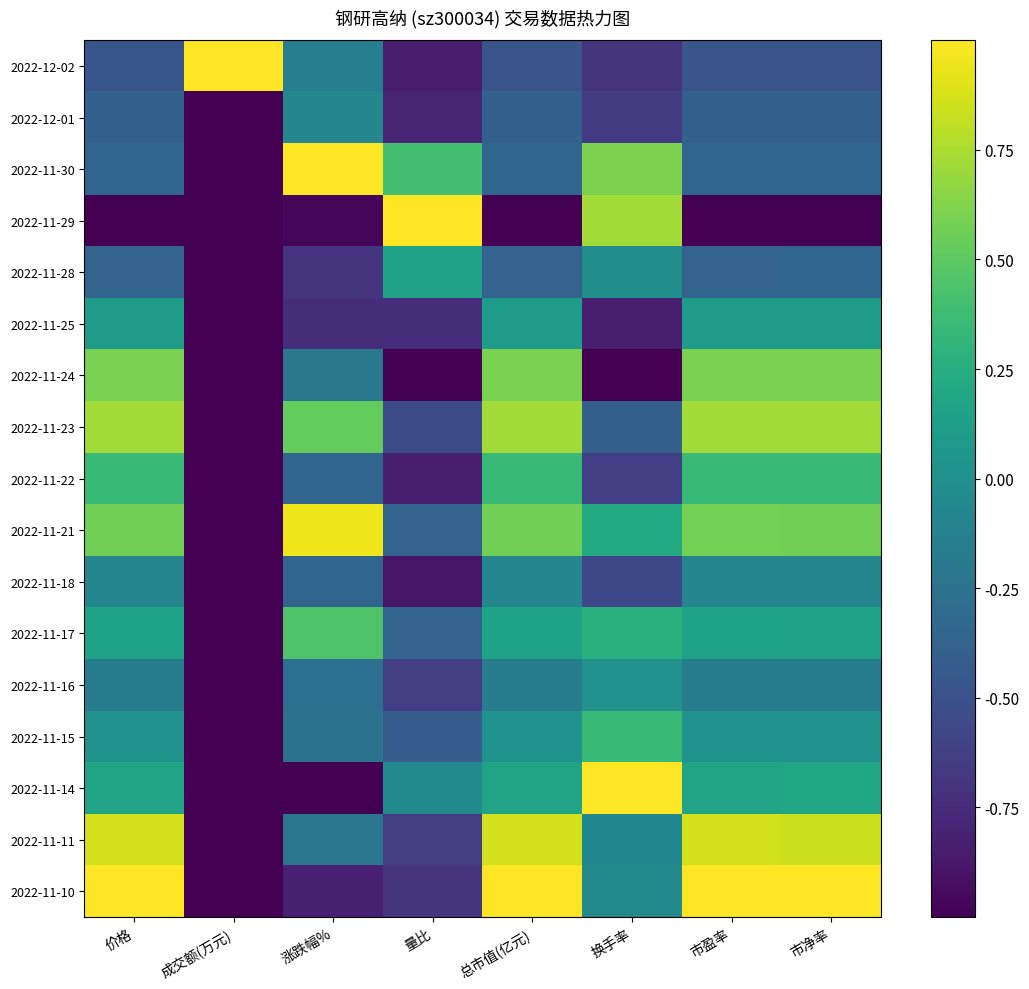

Reading left to right, what are all the values shown in this chart?

2022-12-02: 价格=-0.5	成交额(万元)=1.0	涨跌幅%=-0.1	量比=-0.9	总市值(亿元)=-0.5	换手率=-0.7	市盈率=-0.5	市净率=-0.5
2022-12-01: 价格=-0.4	成交额(万元)=-1.0	涨跌幅%=-0.1	量比=-0.8	总市值(亿元)=-0.4	换手率=-0.7	市盈率=-0.4	市净率=-0.4
2022-11-30: 价格=-0.3	成交额(万元)=-1.0	涨跌幅%=1.0	量比=0.4	总市值(亿元)=-0.3	换手率=0.6	市盈率=-0.3	市净率=-0.4
2022-11-29: 价格=-1.0	成交额(万元)=-1.0	涨跌幅%=-1.0	量比=1.0	总市值(亿元)=-1.0	换手率=0.7	市盈率=-1.0	市净率=-1.0
2022-11-28: 价格=-0.4	成交额(万元)=-1.0	涨跌幅%=-0.7	量比=0.2	总市值(亿元)=-0.4	换手率=-0.0	市盈率=-0.4	市净率=-0.4
2022-11-25: 价格=0.1	成交额(万元)=-1.0	涨跌幅%=-0.7	量比=-0.7	总市值(亿元)=0.1	换手率=-0.8	市盈率=0.1	市净率=0.1
2022-11-24: 价格=0.6	成交额(万元)=-1.0	涨跌幅%=-0.2	量比=-1.0	总市值(亿元)=0.6	换手率=-1.0	市盈率=0.6	市净率=0.6
2022-11-23: 价格=0.7	成交额(万元)=-1.0	涨跌幅%=0.5	量比=-0.6	总市值(亿元)=0.7	换手率=-0.4	市盈率=0.7	市净率=0.7
2022-11-22: 价格=0.3	成交额(万元)=-1.0	涨跌幅%=-0.3	量比=-0.8	总市值(亿元)=0.3	换手率=-0.6	市盈率=0.3	市净率=0.3
2022-11-21: 价格=0.6	成交额(万元)=-1.0	涨跌幅%=0.9	量比=-0.4	总市值(亿元)=0.6	换手率=0.2	市盈率=0.6	市净率=0.6
2022-11-18: 价格=-0.1	成交额(万元)=-1.0	涨跌幅%=-0.4	量比=-0.9	总市值(亿元)=-0.1	换手率=-0.6	市盈率=-0.1	市净率=-0.1
2022-11-17: 价格=0.2	成交额(万元)=-1.0	涨跌幅%=0.4	量比=-0.4	总市值(亿元)=0.2	换手率=0.3	市盈率=0.2	市净率=0.1
2022-11-16: 价格=-0.2	成交额(万元)=-1.0	涨跌幅%=-0.3	量比=-0.6	总市值(亿元)=-0.2	换手率=0.0	市盈率=-0.2	市净率=-0.2
2022-11-15: 价格=0.0	成交额(万元)=-1.0	涨跌幅%=-0.2	量比=-0.4	总市值(亿元)=0.0	换手率=0.3	市盈率=0.0	市净率=0.0
2022-11-14: 价格=0.2	成交额(万元)=-1.0	涨跌幅%=-1.0	量比=-0.1	总市值(亿元)=0.2	换手率=1.0	市盈率=0.2	市净率=0.2
2022-11-11: 价格=0.9	成交额(万元)=-1.0	涨跌幅%=-0.2	量比=-0.6	总市值(亿元)=0.9	换手率=-0.1	市盈率=0.9	市净率=0.8
2022-11-10: 价格=1.0	成交额(万元)=-1.0	涨跌幅%=-0.8	量比=-0.7	总市值(亿元)=1.0	换手率=-0.0	市盈率=1.0	市净率=1.0